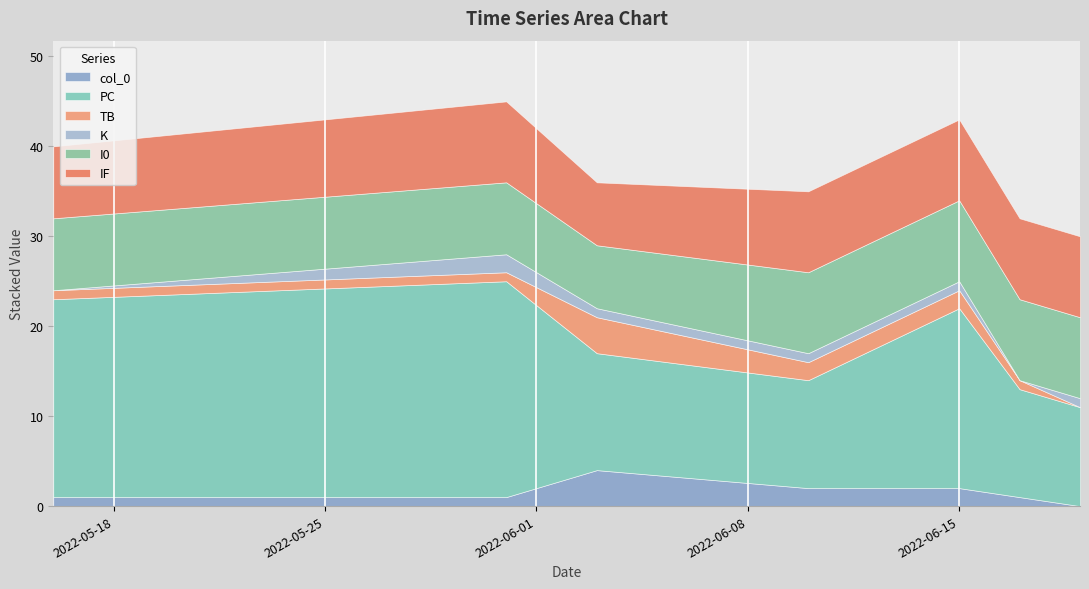

True or false: col_0 and IF intersect in this chart.

False